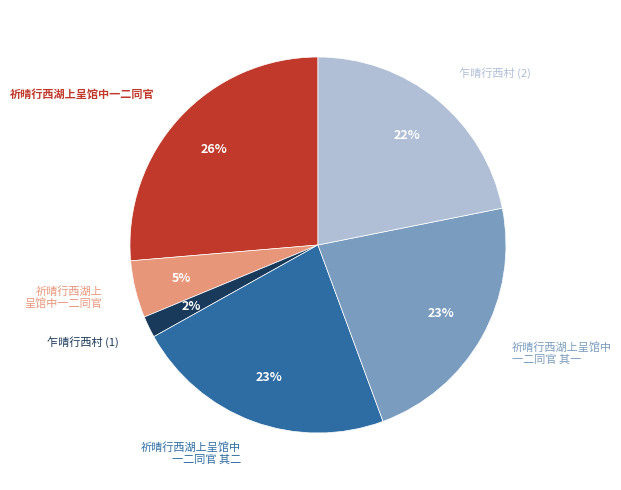

To the nearest percent, what is the average slice percentage?

17%